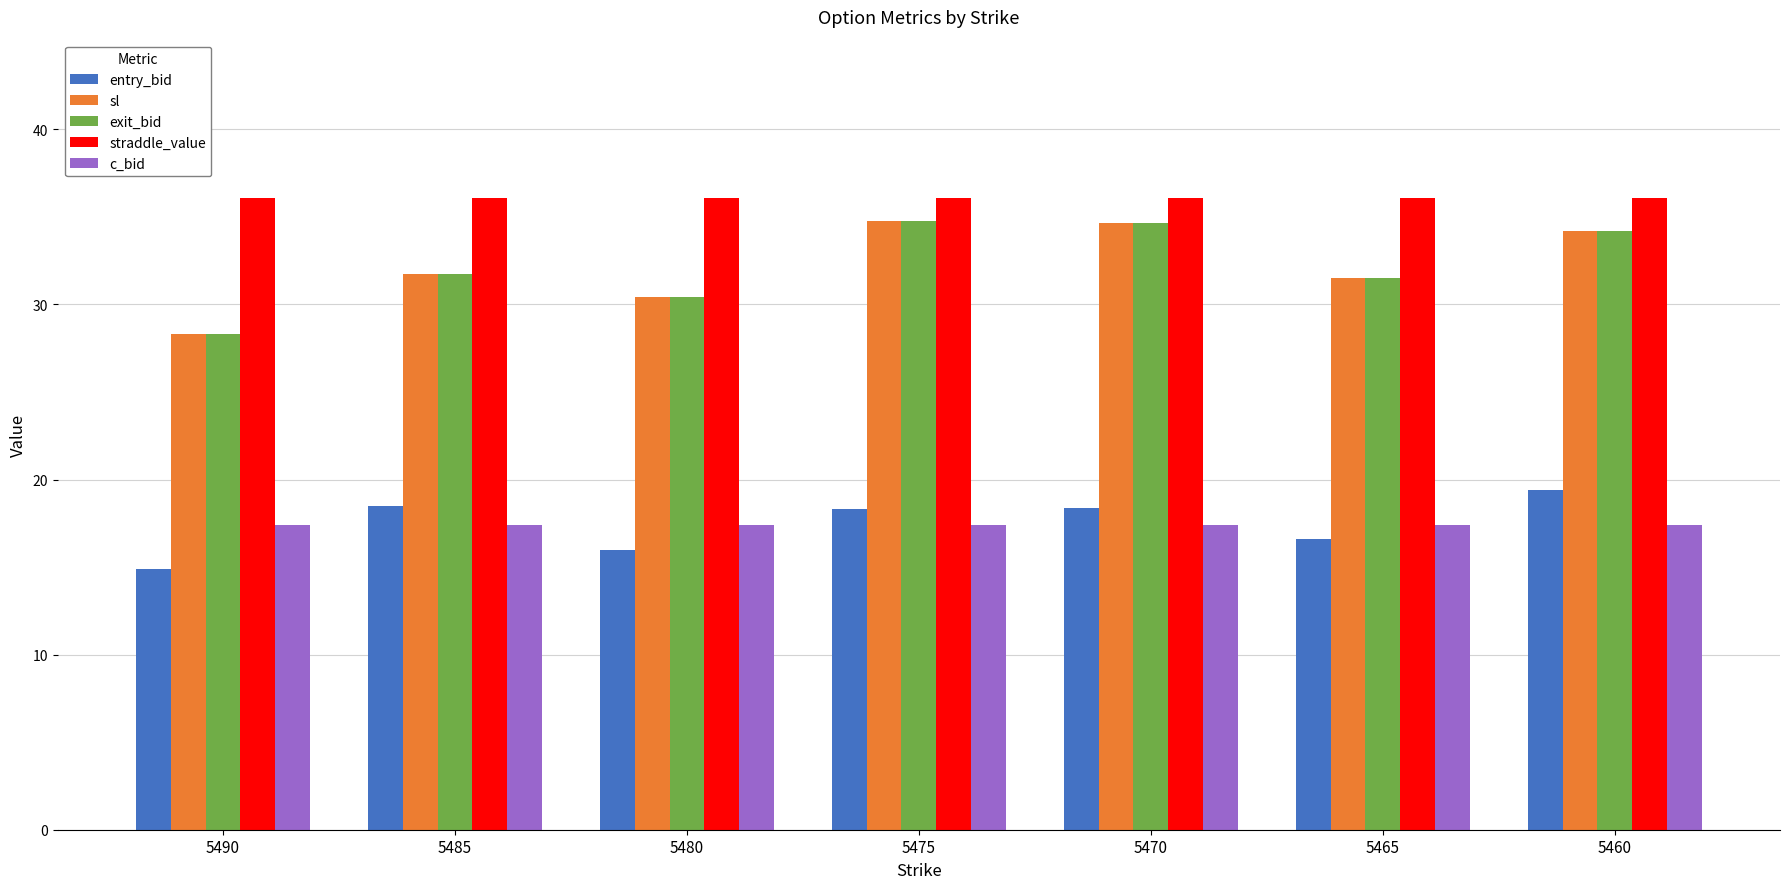

What value does the c_bid series have at 5485?

17.4